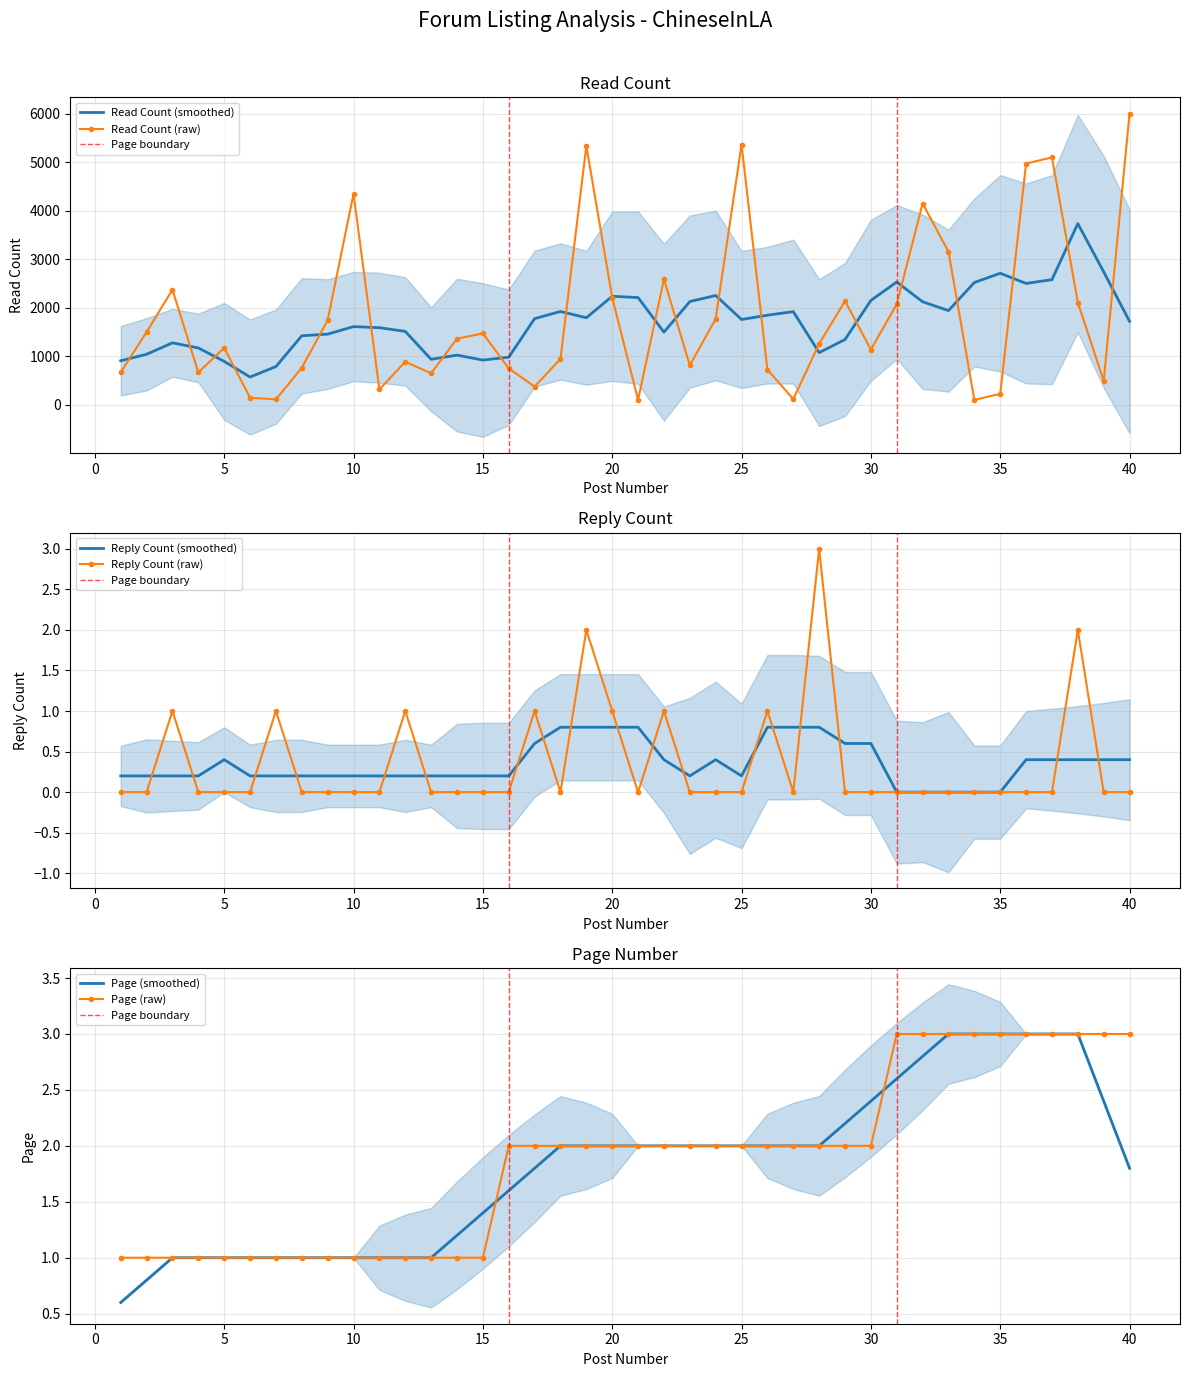

True or false: page has a value of 4 at 37.

False